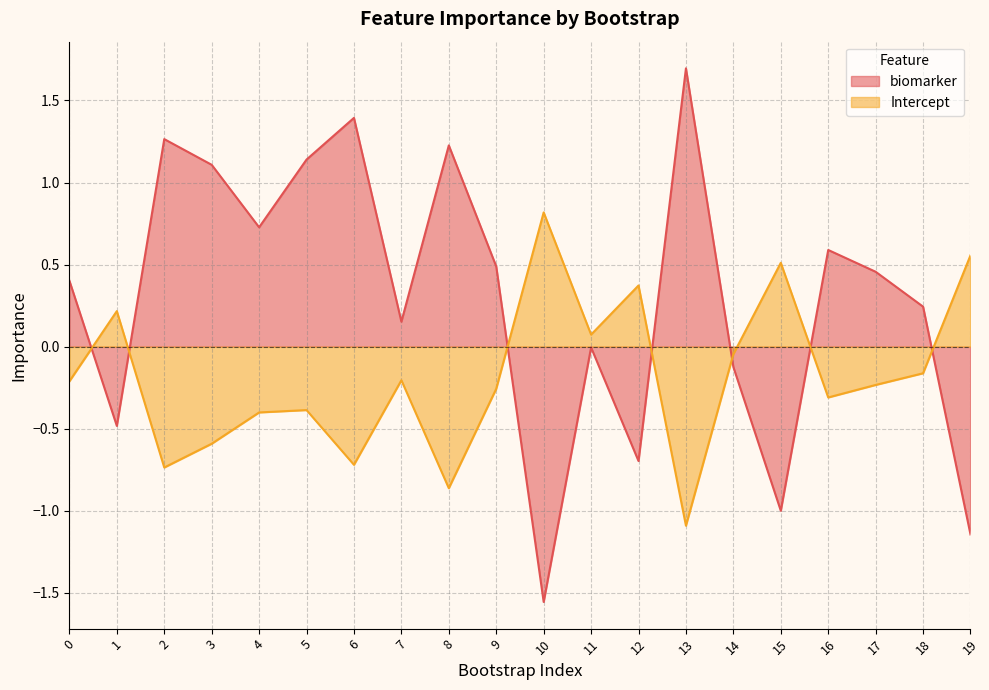

How many lines are shown in the chart?

2